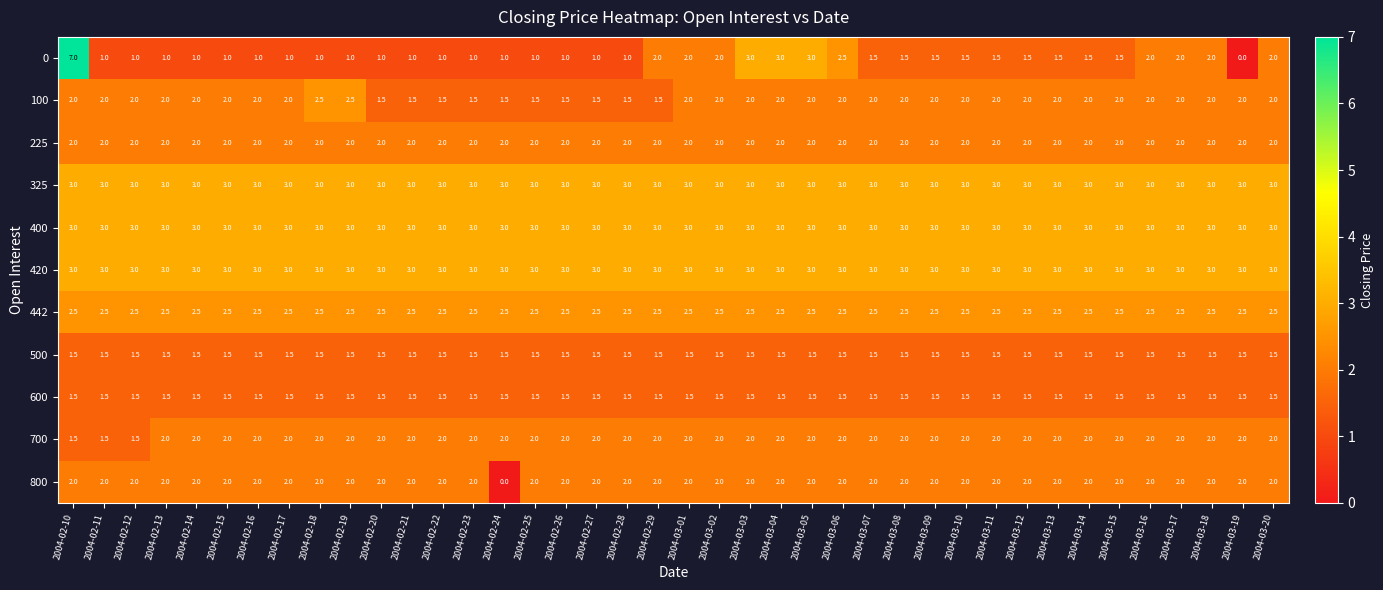

What is the average value of the 225 series?

2.0